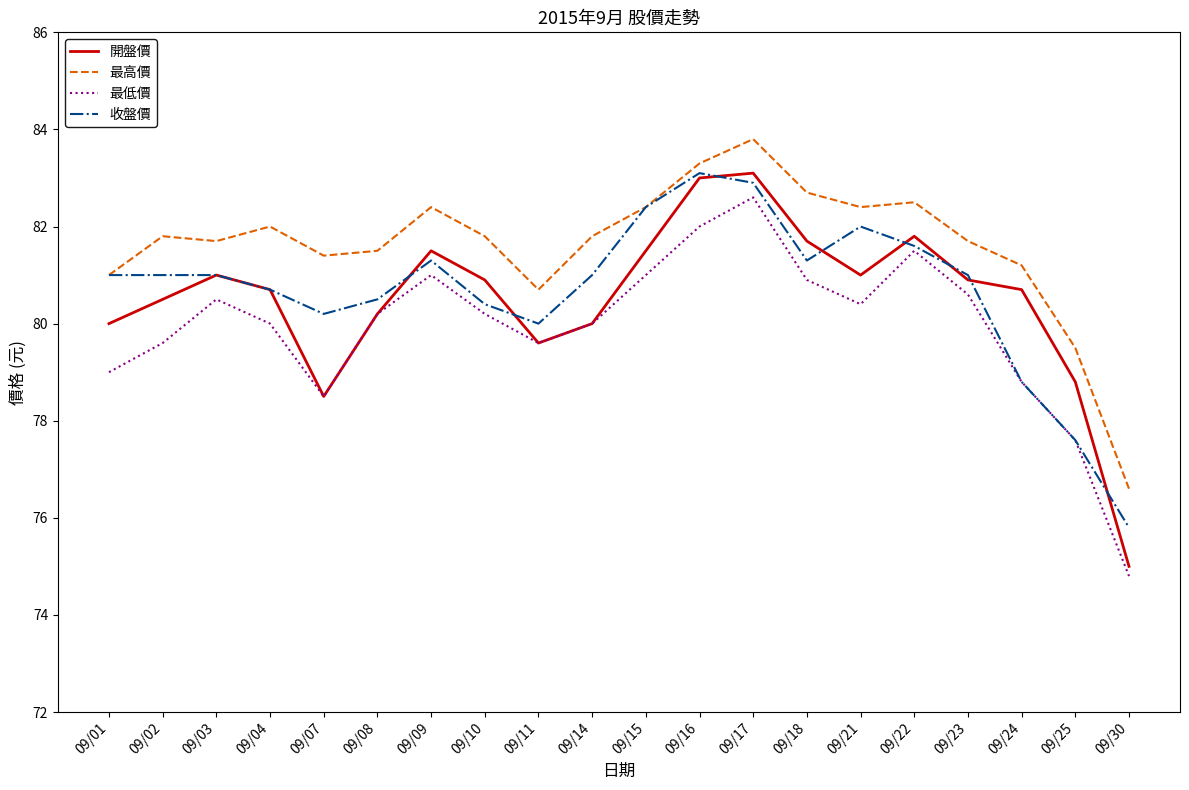

What is the sum of all 收盤價 values?

1613.6